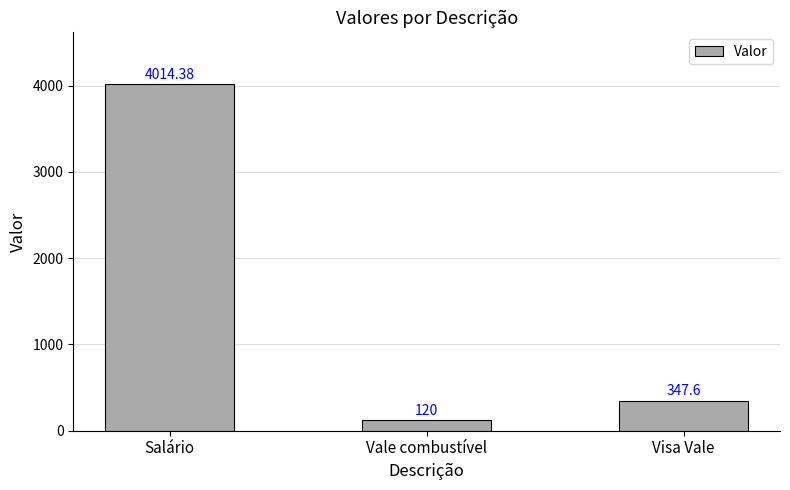

What is the difference between the second highest and minimum values?

227.6